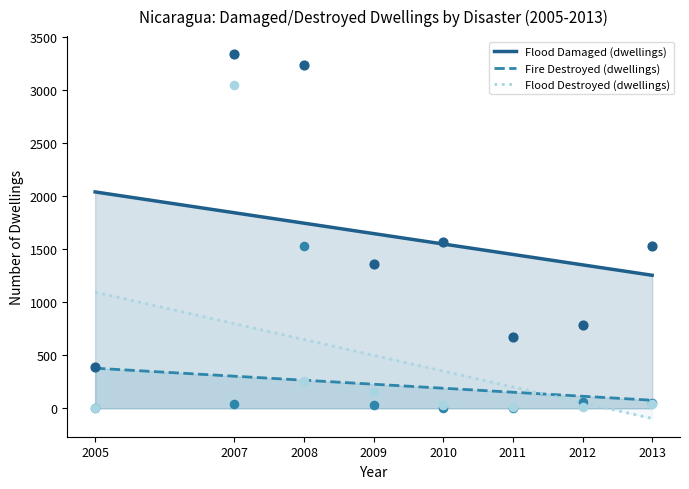

What are all the series names shown in the legend?

Flood_damaged, Fire_destroyed, Flood_destroyed